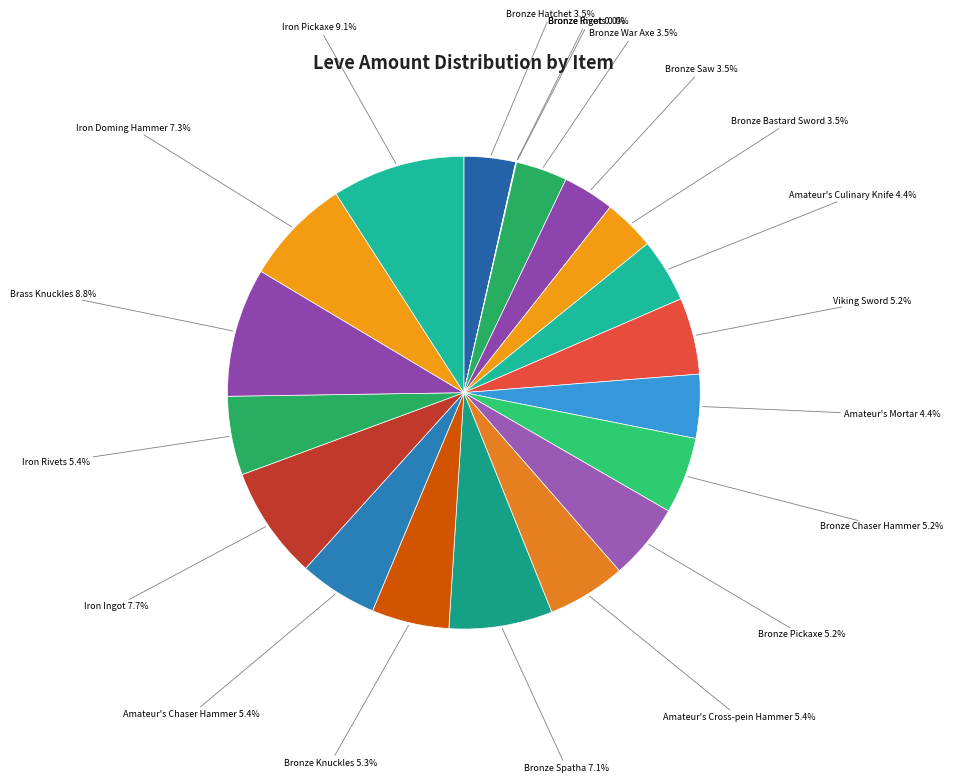

How many segments does this pie chart have?

20